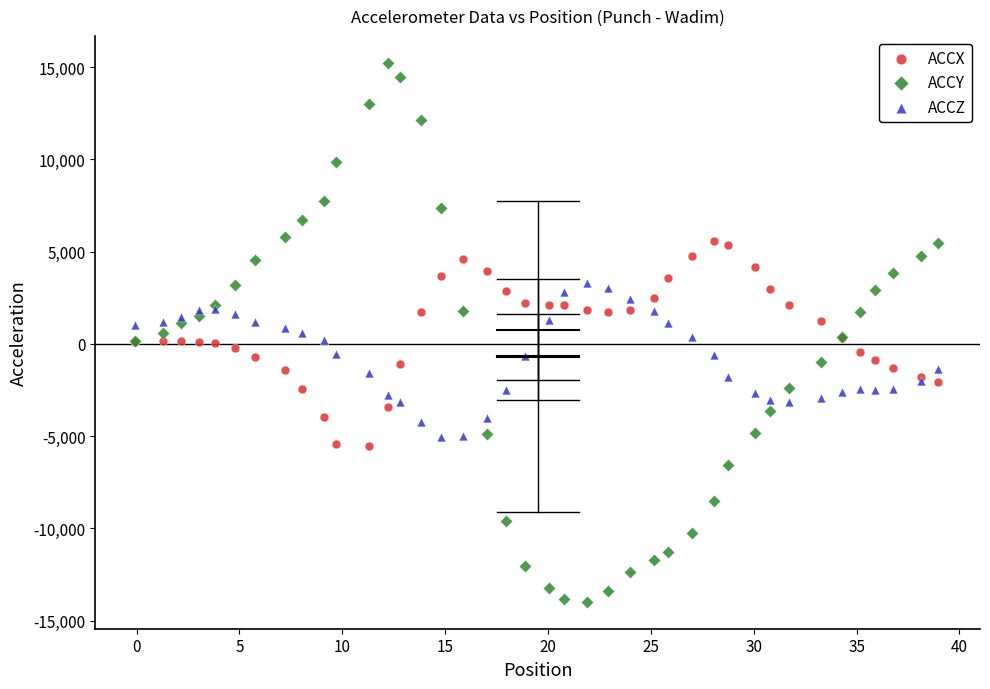

Which series has the widest spread of Y values?

ACCY